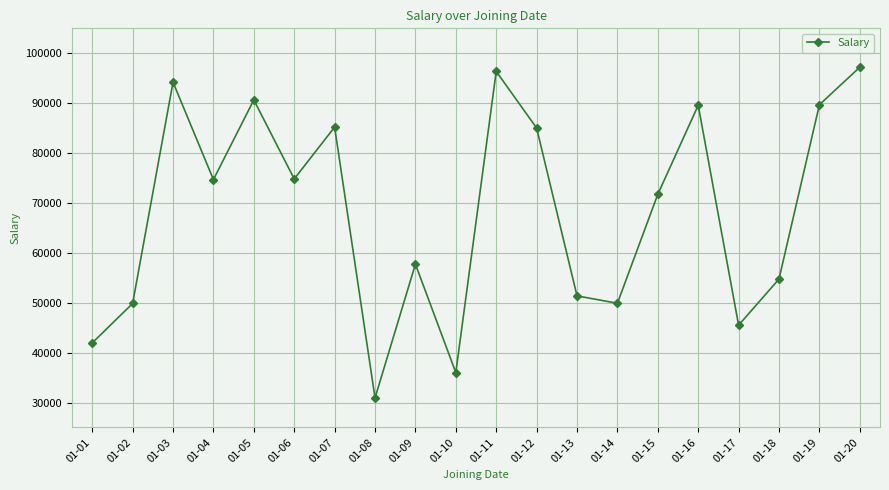

What is the average value?

68359